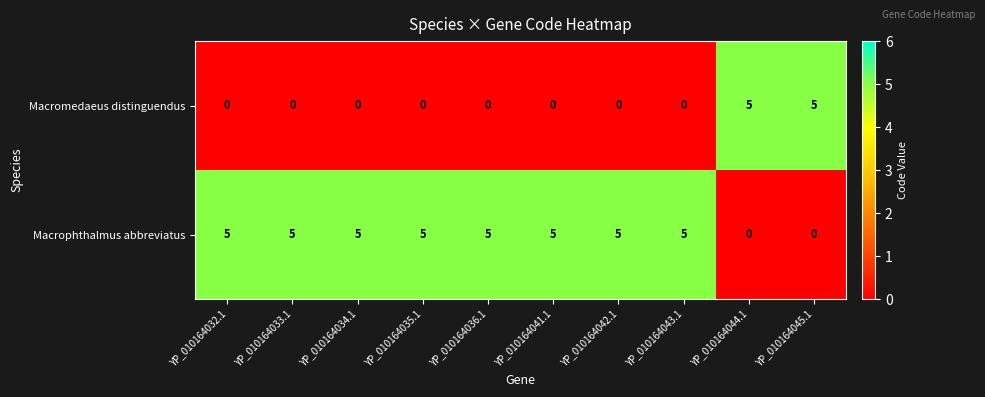

What is the difference between the highest and lowest values at YP_010164044.1?

5